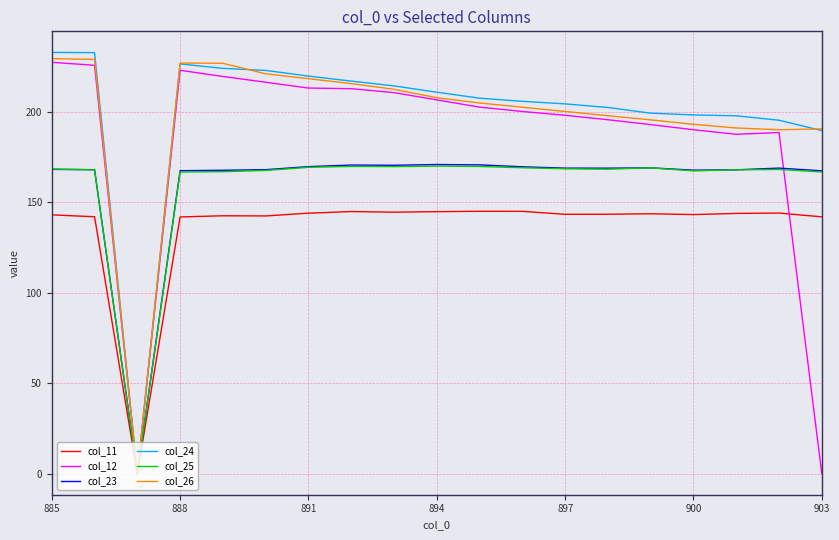

What is the maximum value shown in the chart?

232.8